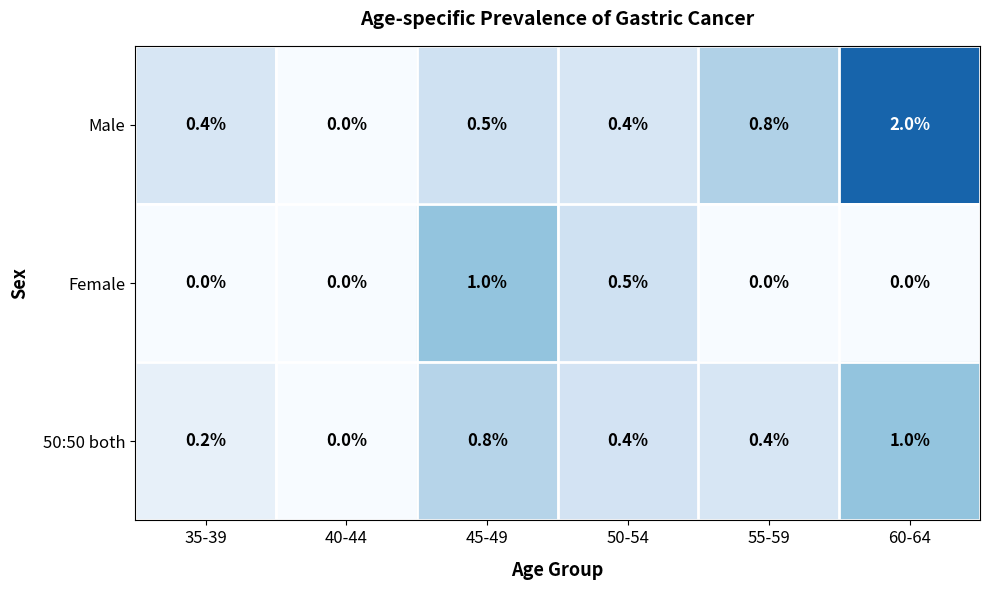

True or false: 50:50 both has a value of 1.5 at 60-64.

False